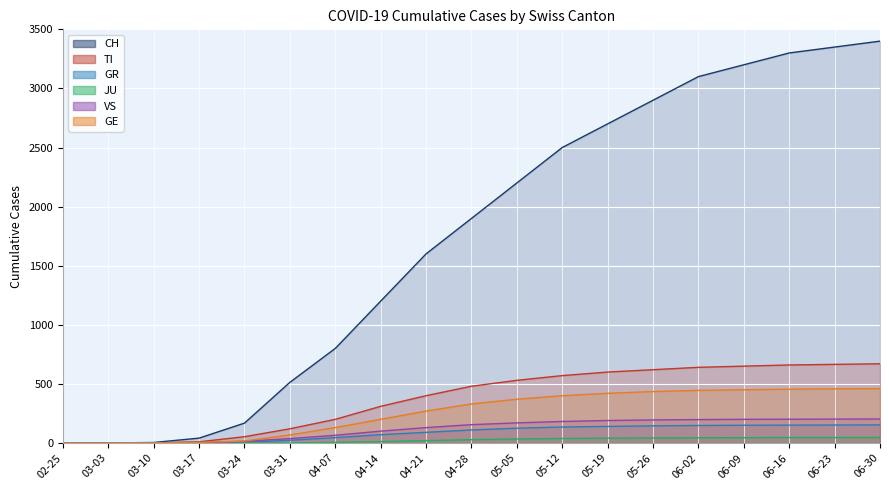

What is the sum of the GE values at 06-30 and 06-09?

910